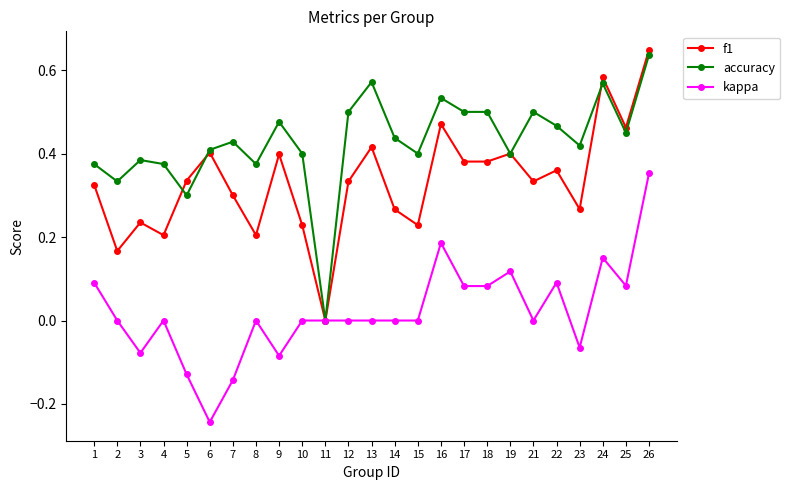

At 18, list the series in order from smallest to largest.

kappa, f1, accuracy